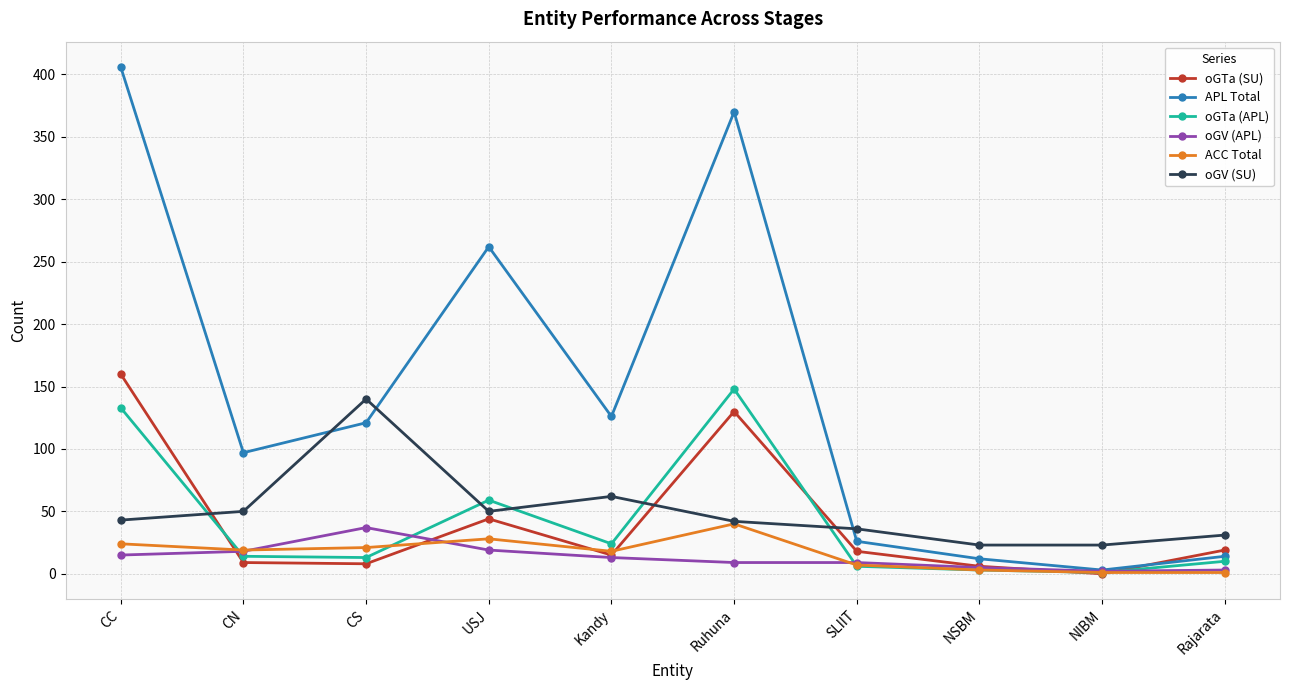

How many distinct data groups are displayed?

6